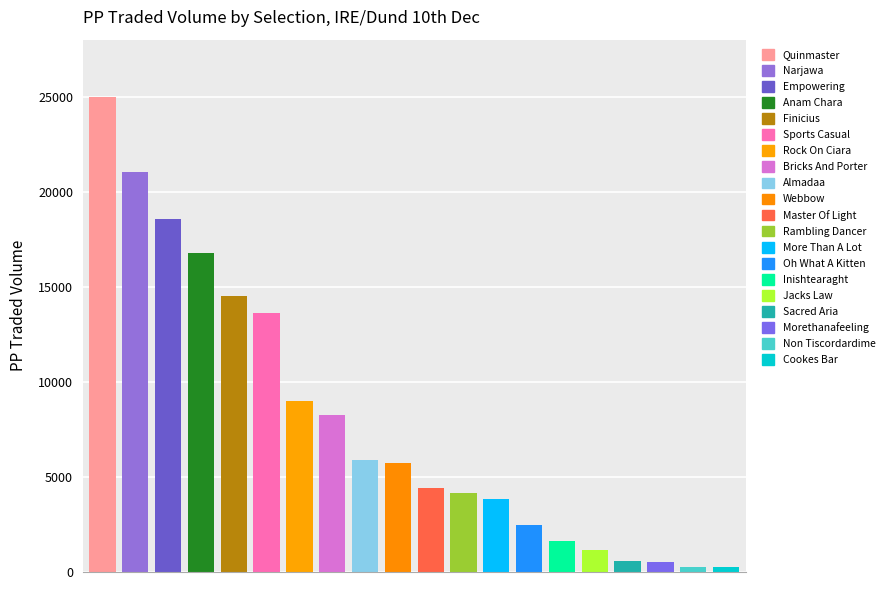

Count the number of values greater than 5731.

10